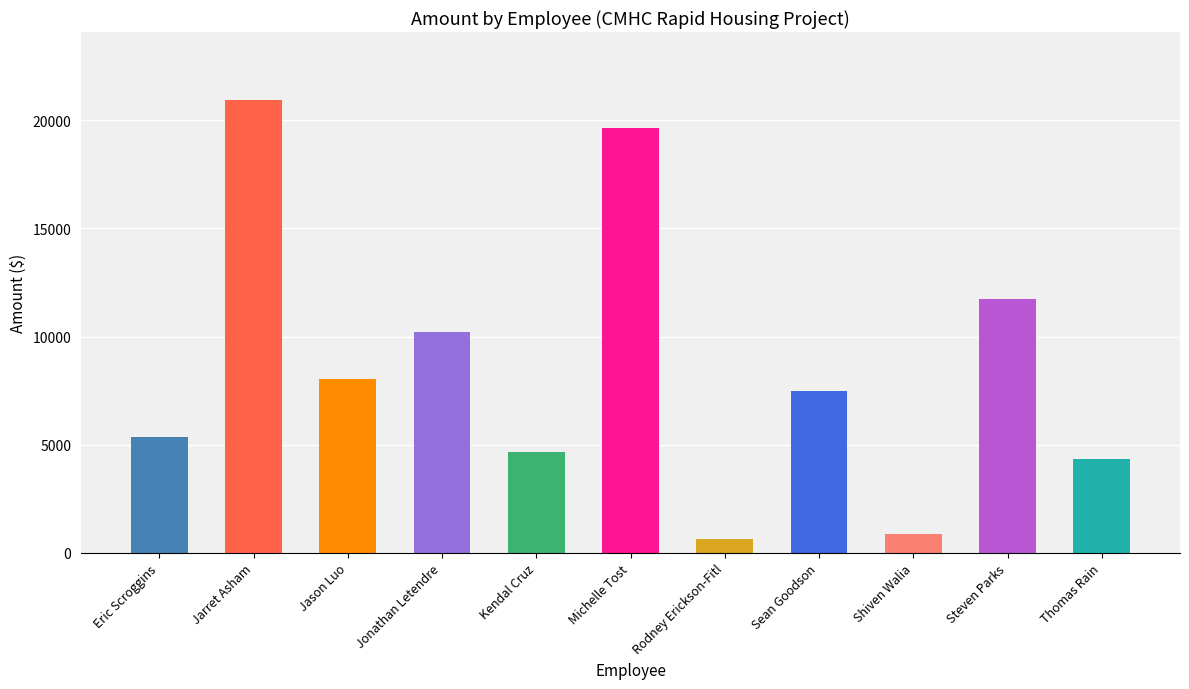

True or false: the data shows 5333.9 at Eric Scroggins.

True